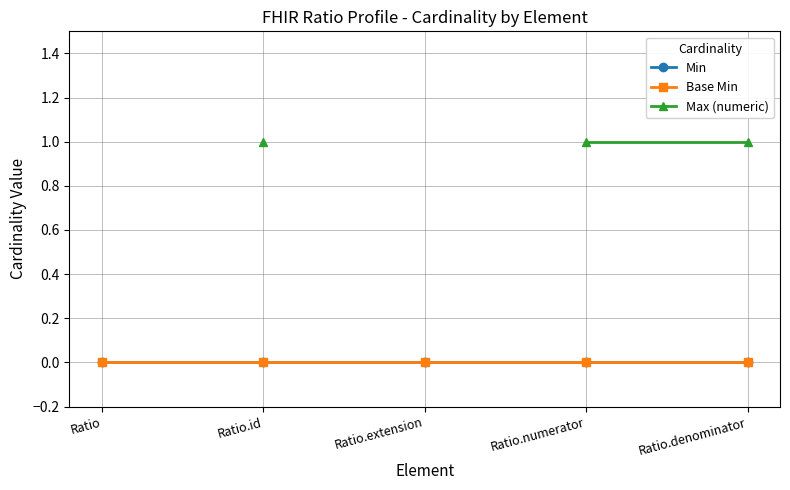

How many categories are shown in the chart?

5